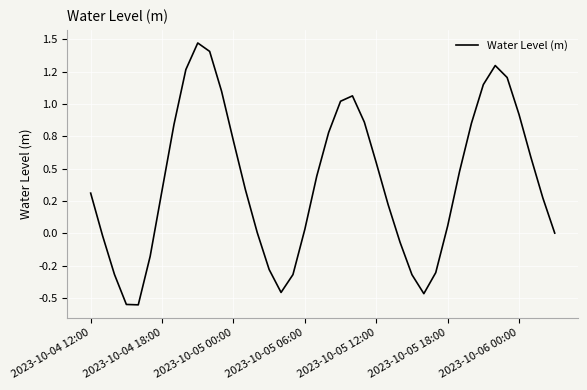

Does the chart display data point markers on the line(s)?

No